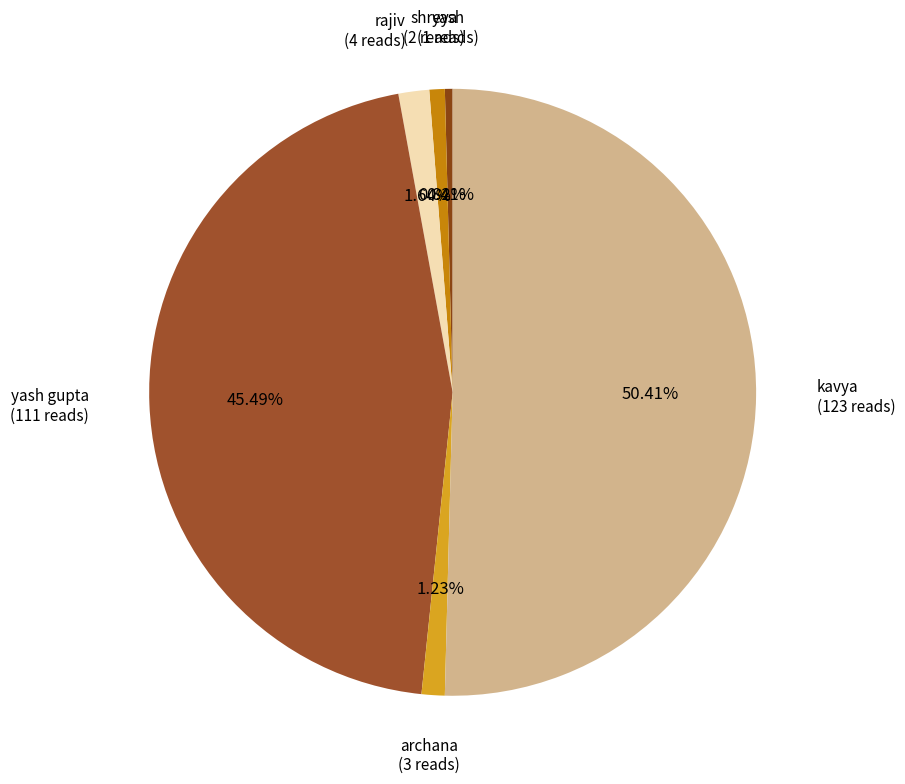

How many segments does this pie chart have?

6